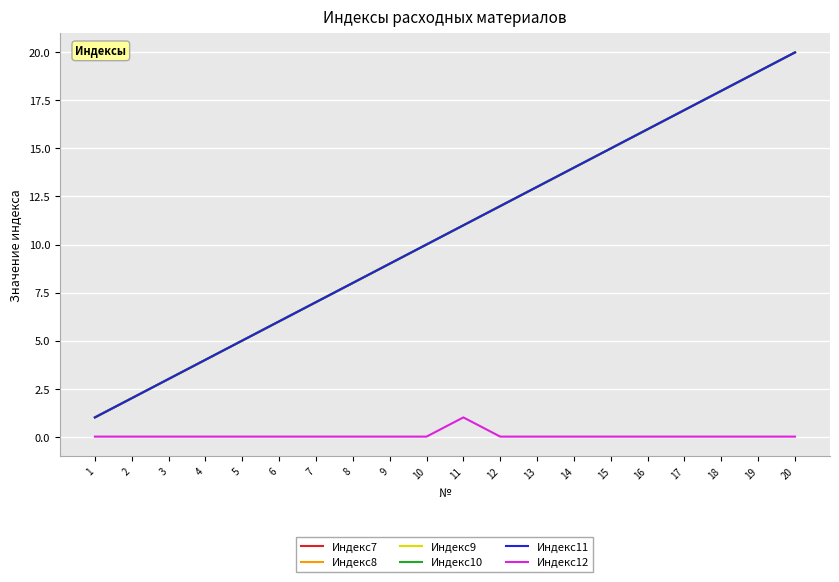

What is the difference between the maximum and second lowest values in the Индекс9 series?

18